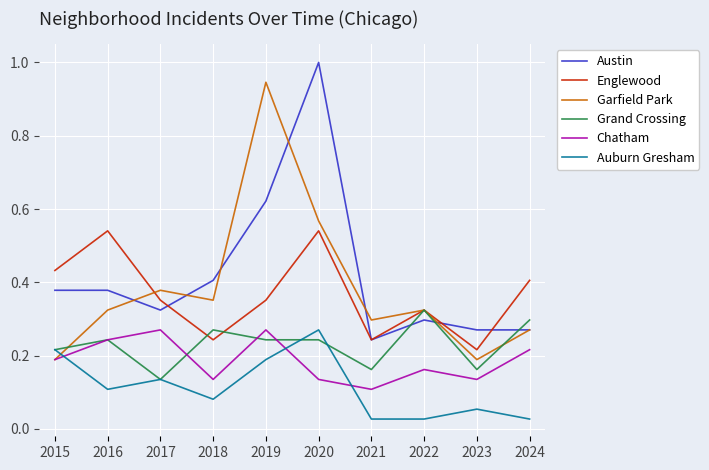

What are all the series names shown in the legend?

Austin, Englewood, Garfield Park, Grand Crossing, Chatham, Auburn Gresham